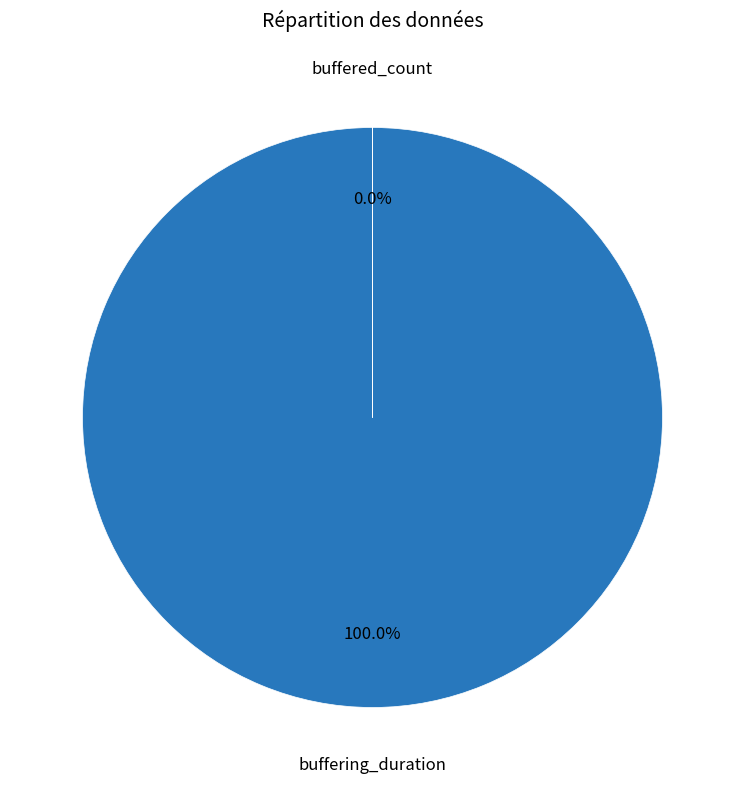

What is the total percentage of buffering_duration and buffered_count?

100.0%